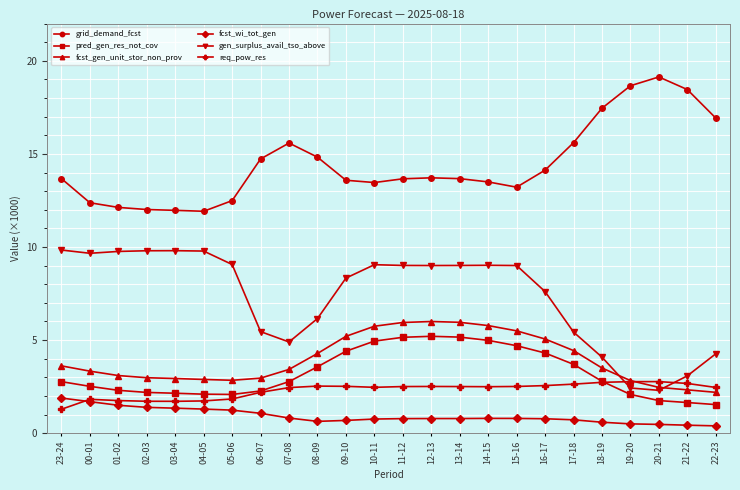

Rank the series by their maximum value, from lowest to highest.

fcst_wi_tot_gen, req_pow_res, pred_gen_res_not_cov, fcst_gen_unit_stor_non_prov, gen_surplus_avail_tso_above, grid_demand_fcst